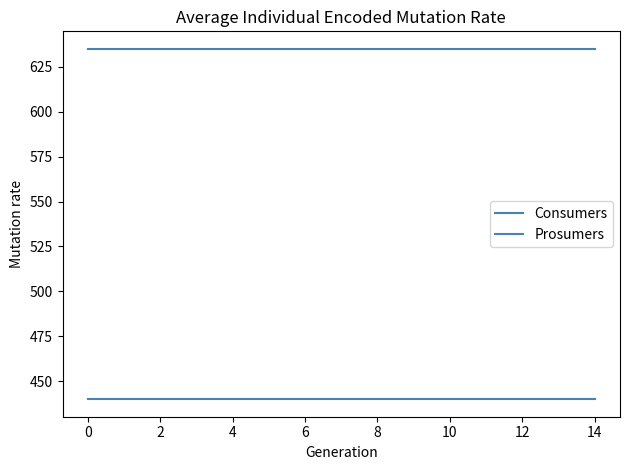

True or false: Prosumers and Consumers cross at least once.

False